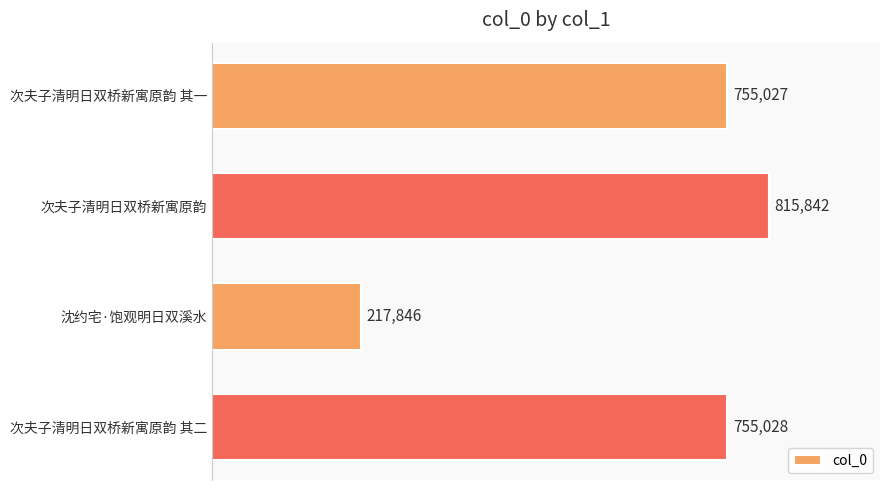

What is the difference between the second highest and minimum values?

537182